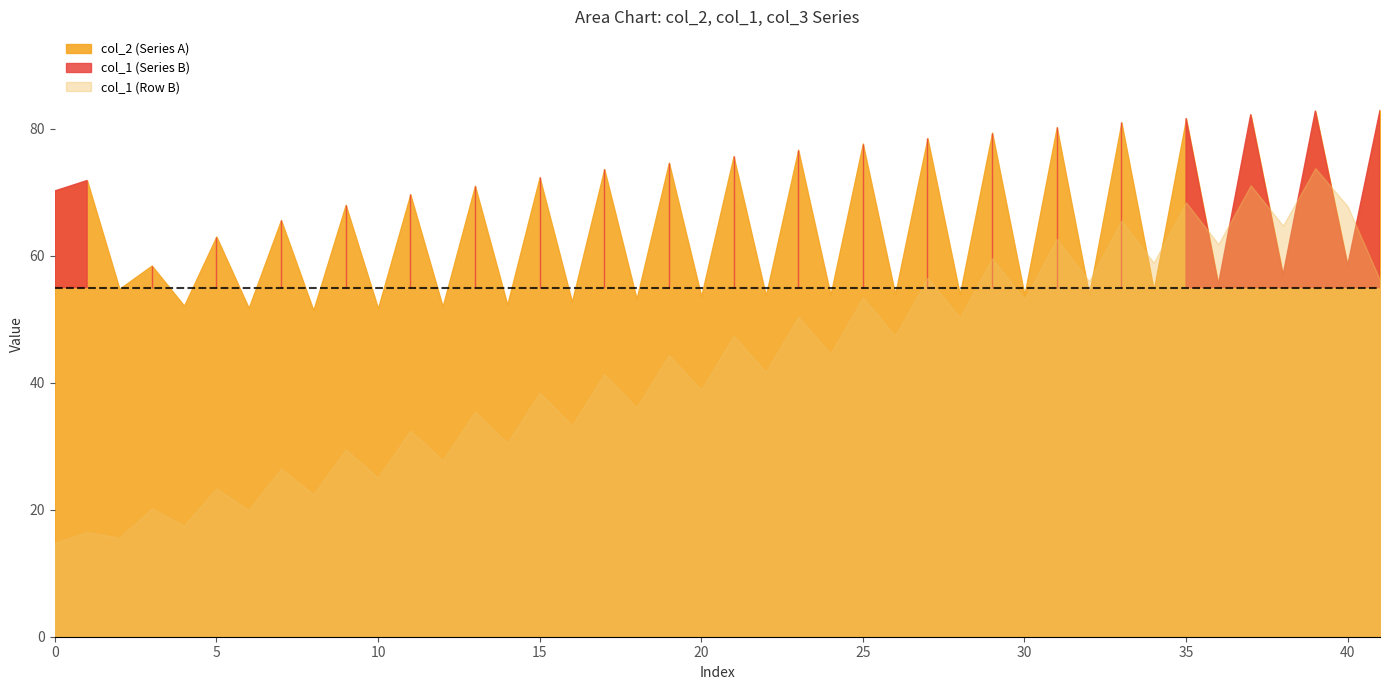

What is the value of the col_1 point at the 1st from the left?

14.8